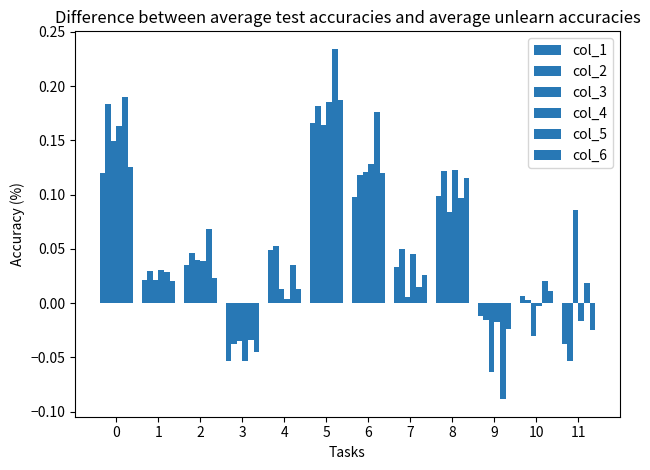

How many data points does each series have?

12